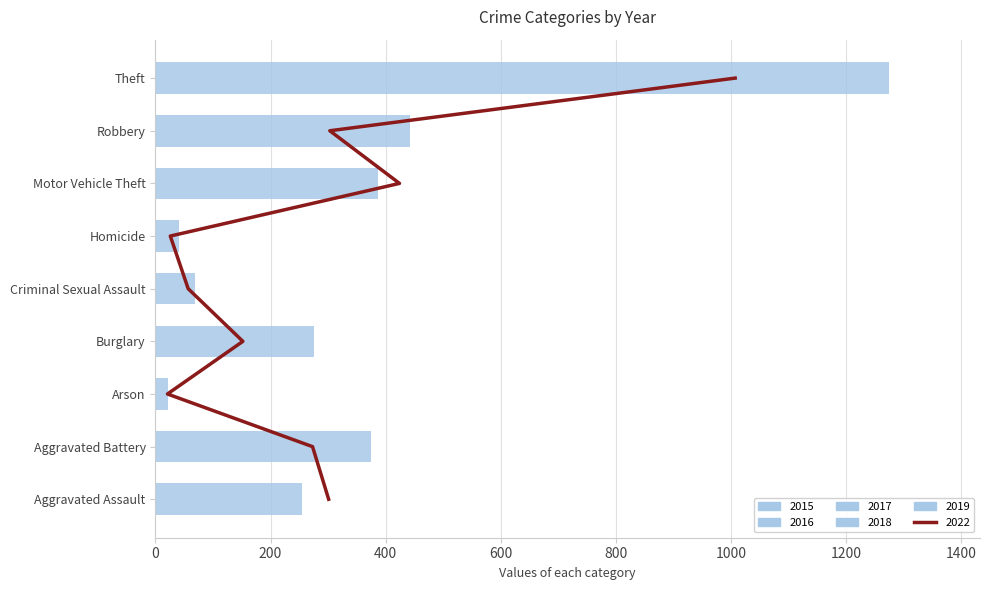

What is the smallest value displayed?

22.2